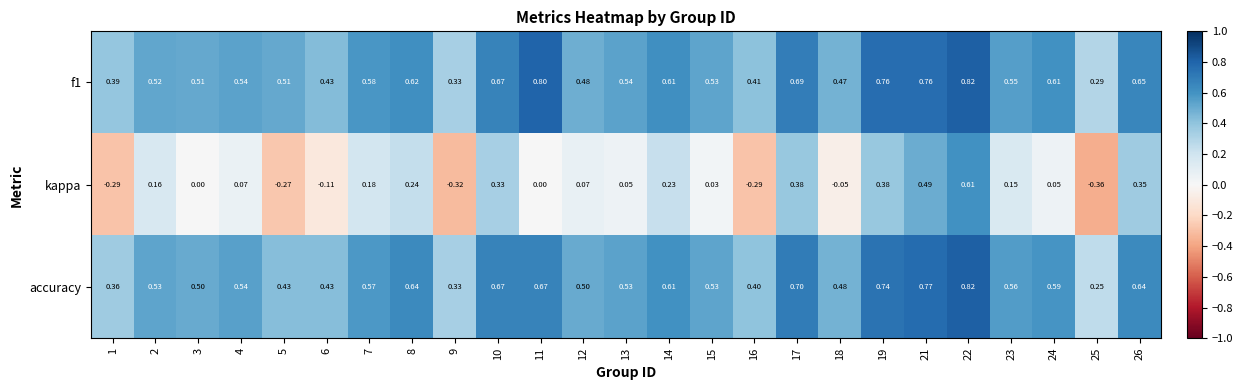

Between 16 and 23, which series saw the biggest shift?

kappa